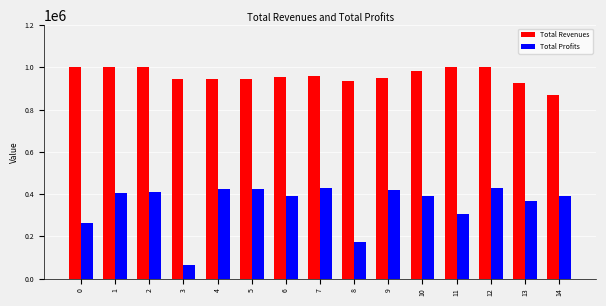

Which series has the widest spread of values?

Total Profits